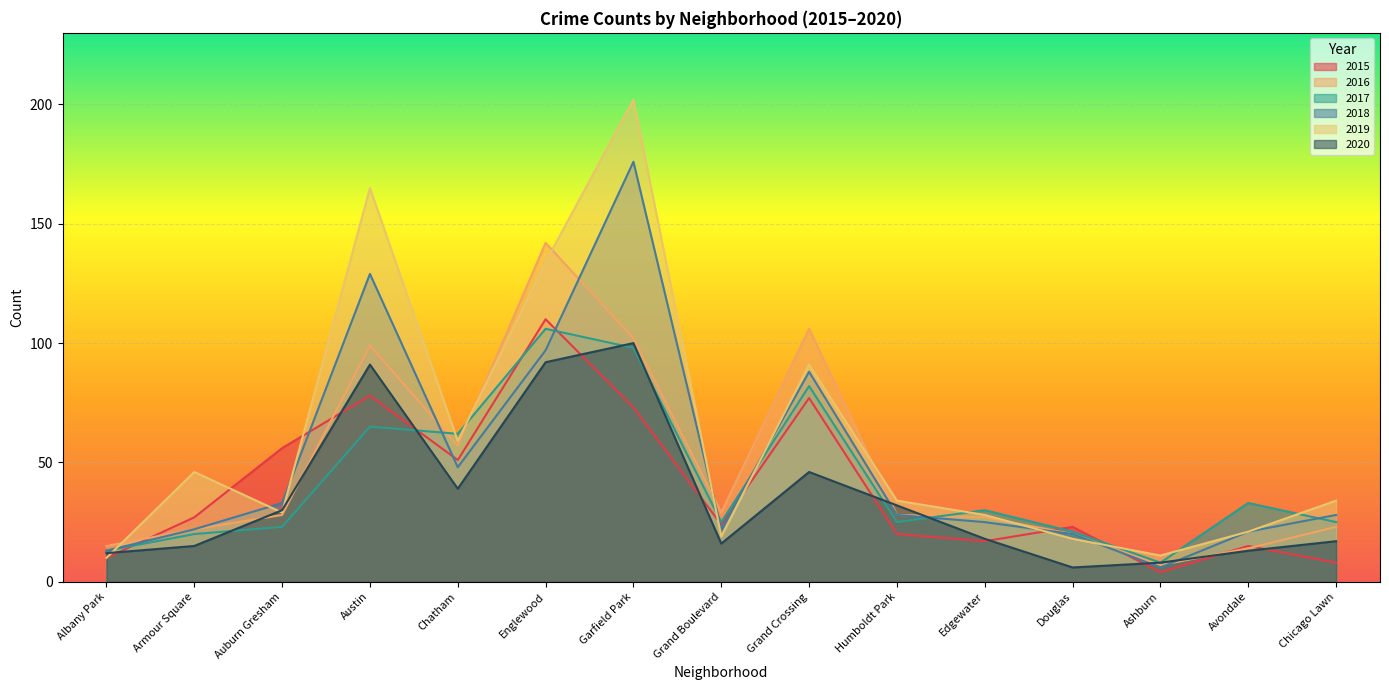

What is the spread (max minus min) of values at Austin?

100